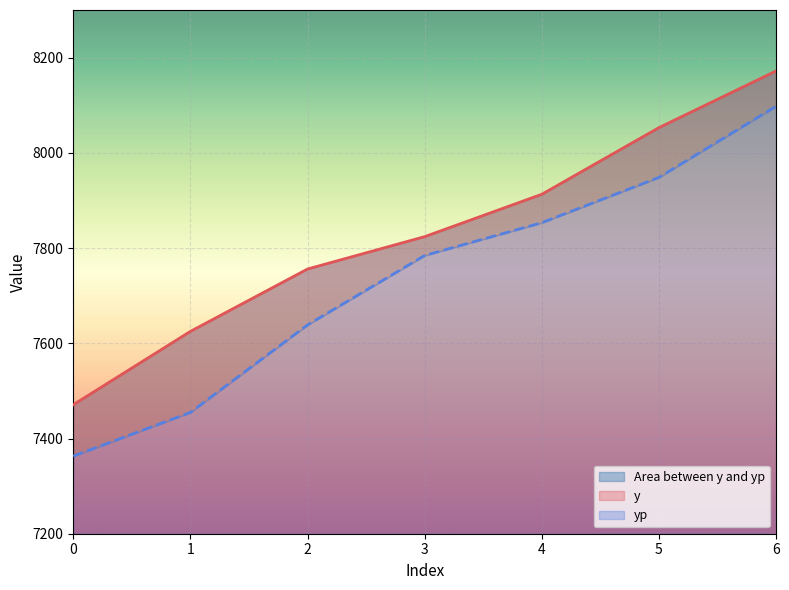

Count the y values in the range 7625 to 8053.

5